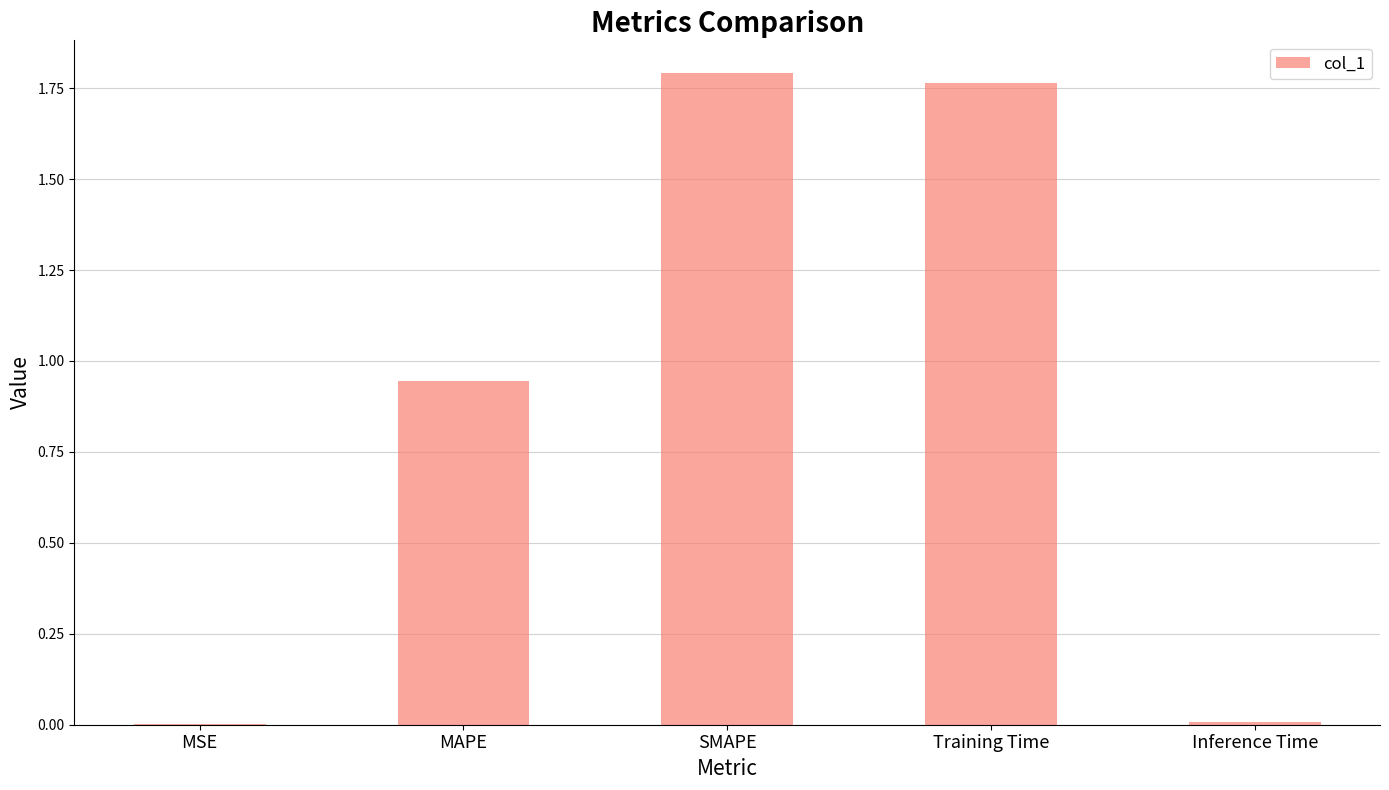

The chart shows a value of 0.5 at SMAPE. True or false?

False